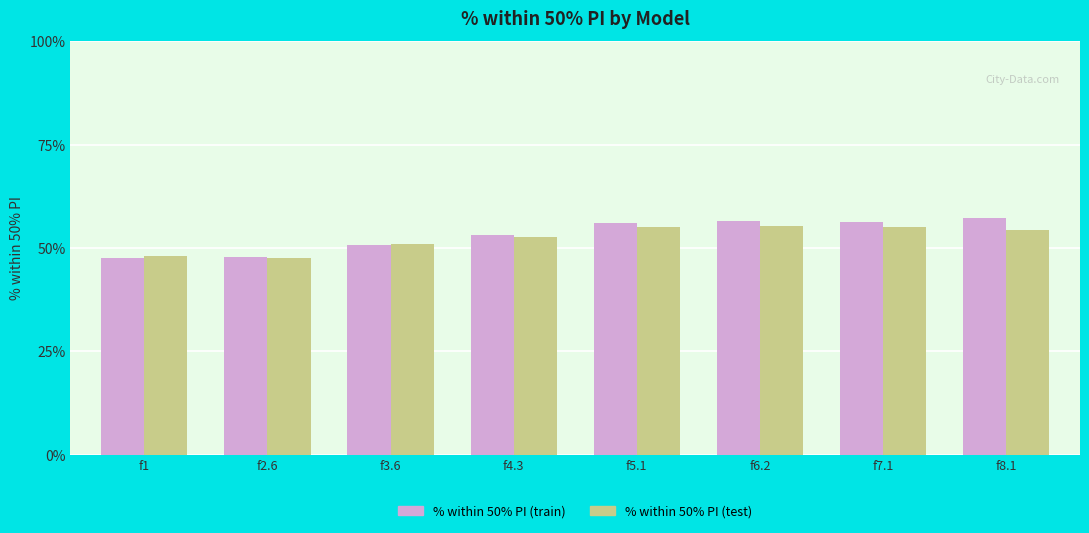

What is the label of the 5th bar from the right?

f4.3